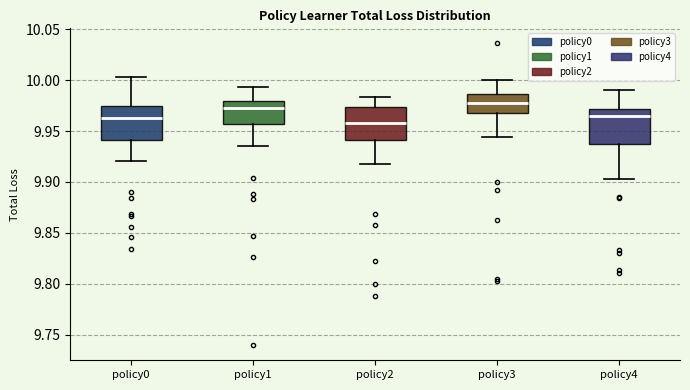

Reading left to right, transcribe this box plot: for each box, give where its median line is, the range the box spans, and where its two whiskers end, as read against the y-axis. The values are not printed on the chart, so give them approximately, as read against the axis.

policy0: median 9.965, box 9.940 to 9.975, whiskers 9.920 to 10.005
policy1: median 9.975, box 9.955 to 9.980, whiskers 9.935 to 9.995
policy2: median 9.960, box 9.940 to 9.975, whiskers 9.915 to 9.985
policy3: median 9.975, box 9.970 to 9.985, whiskers 9.945 to 10.000
policy4: median 9.965, box 9.940 to 9.970, whiskers 9.905 to 9.990